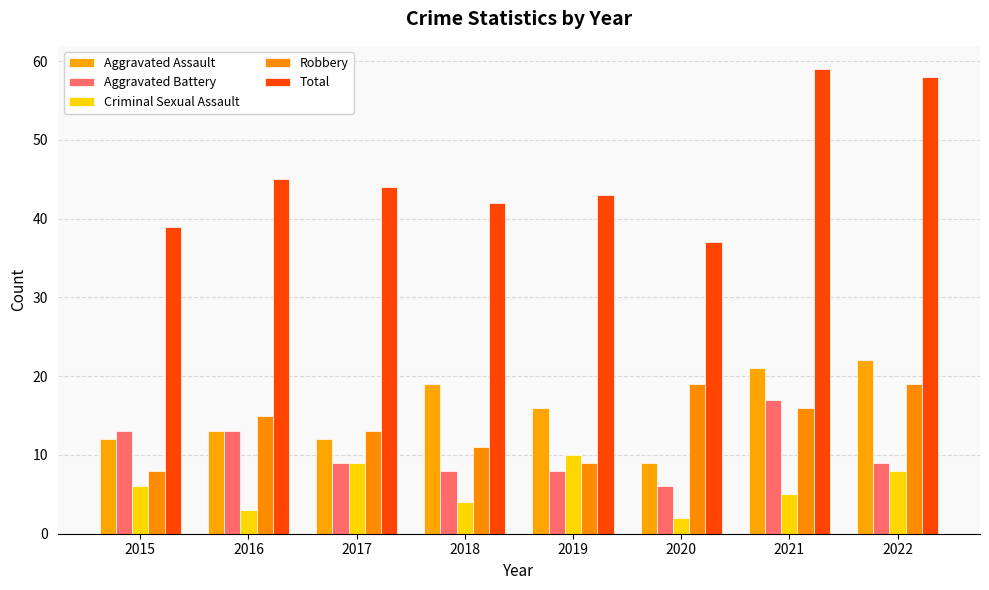

How many groups of bars are there?

8